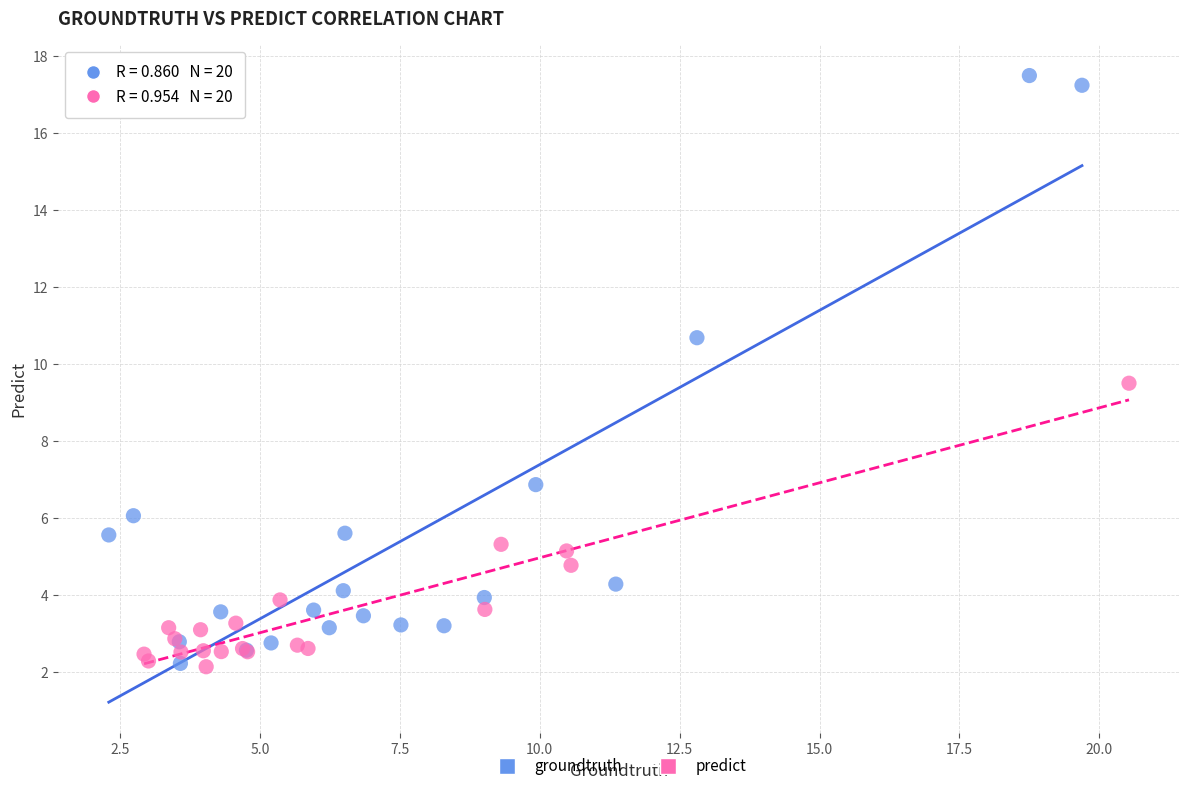

What are all the series names shown in the legend?

groundtruth, predict